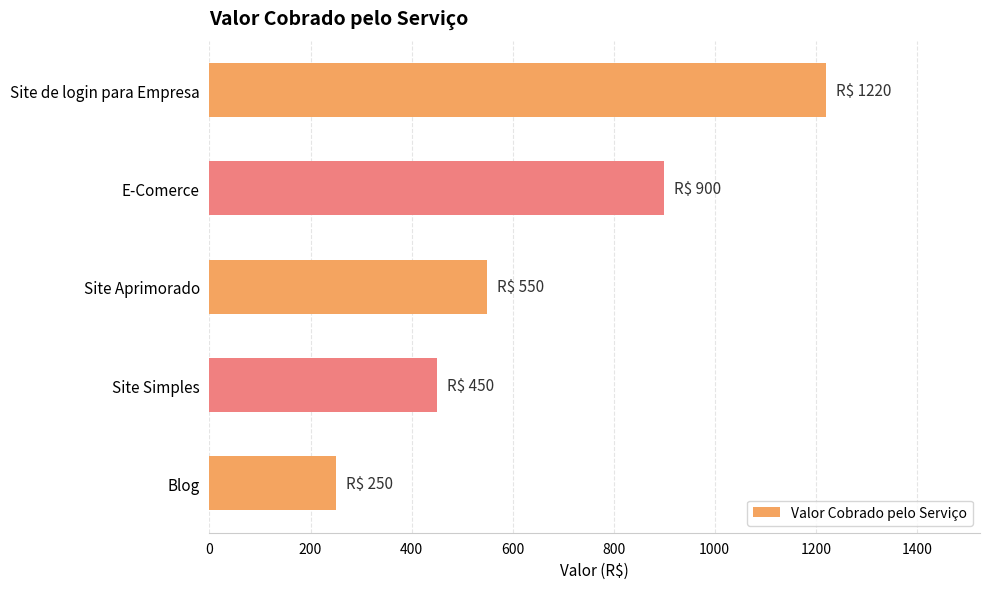

The value at Site Simples is 300. True or false?

False